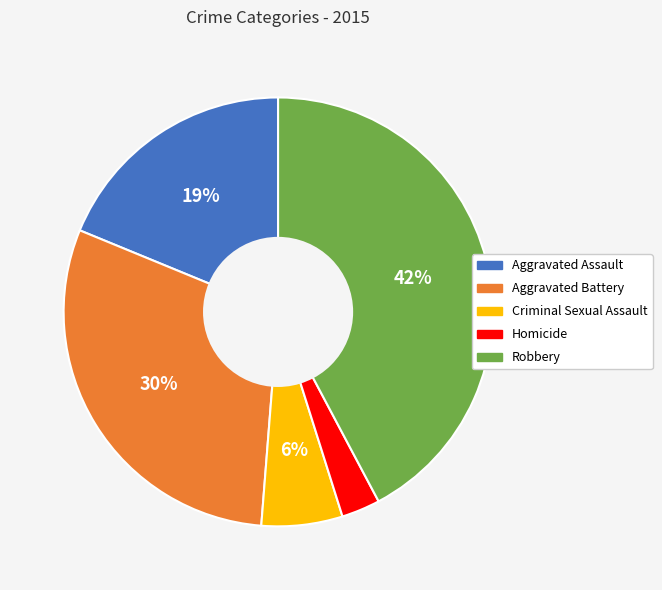

What is the smallest slice in the pie chart?

Homicide